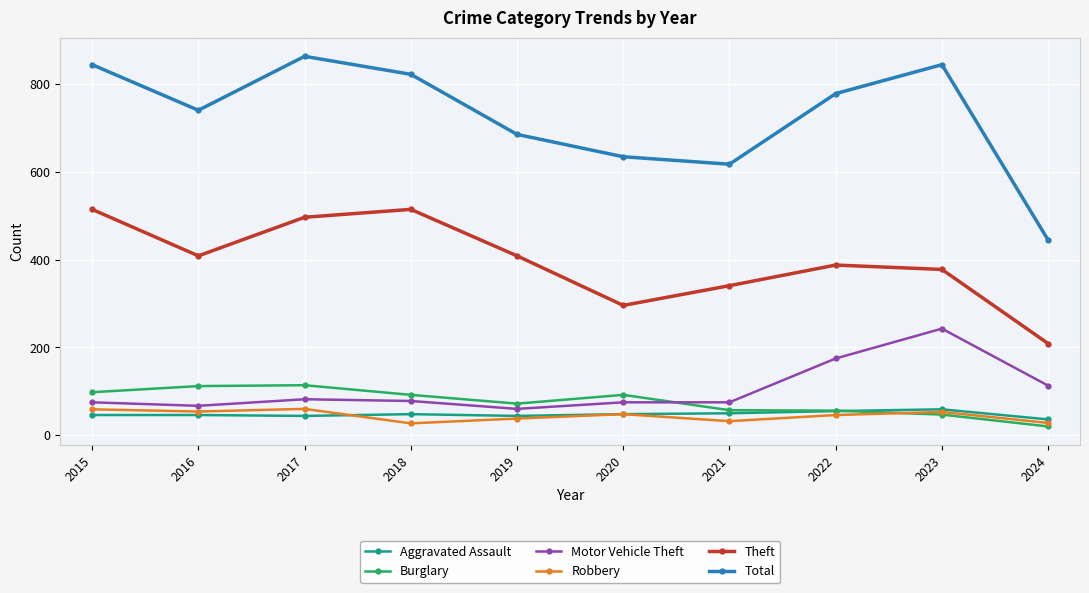

What is the lowest value of the Burglary series?

20